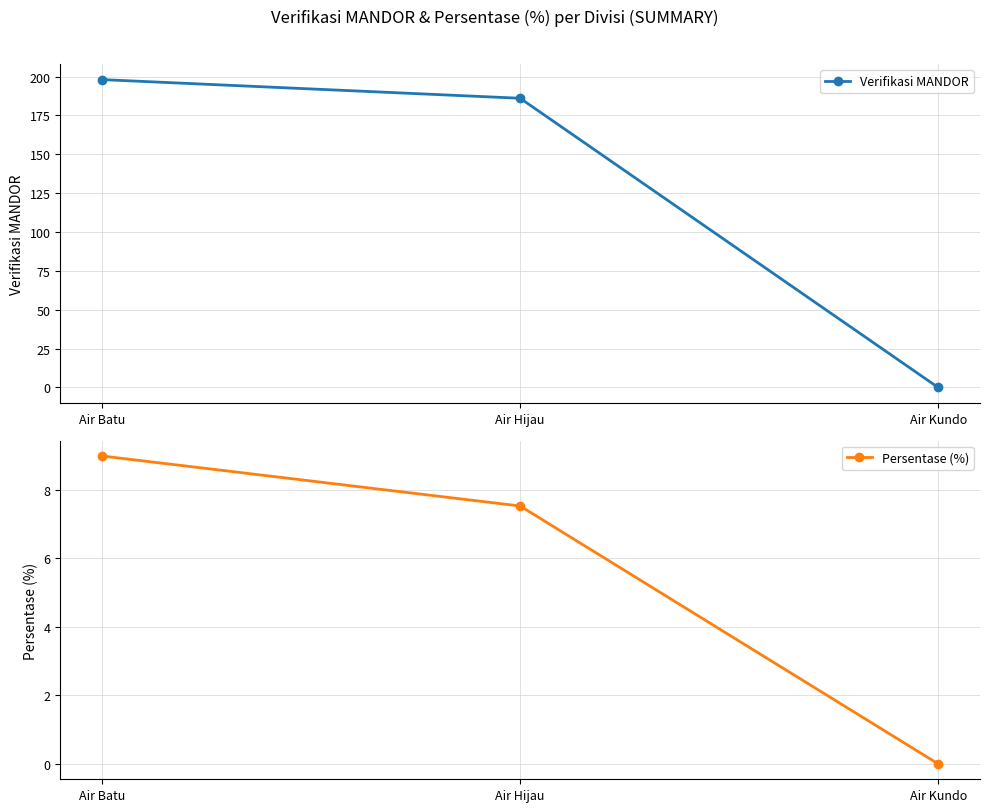

Between Air Hijau and Air Kundo, which is larger?

Air Hijau